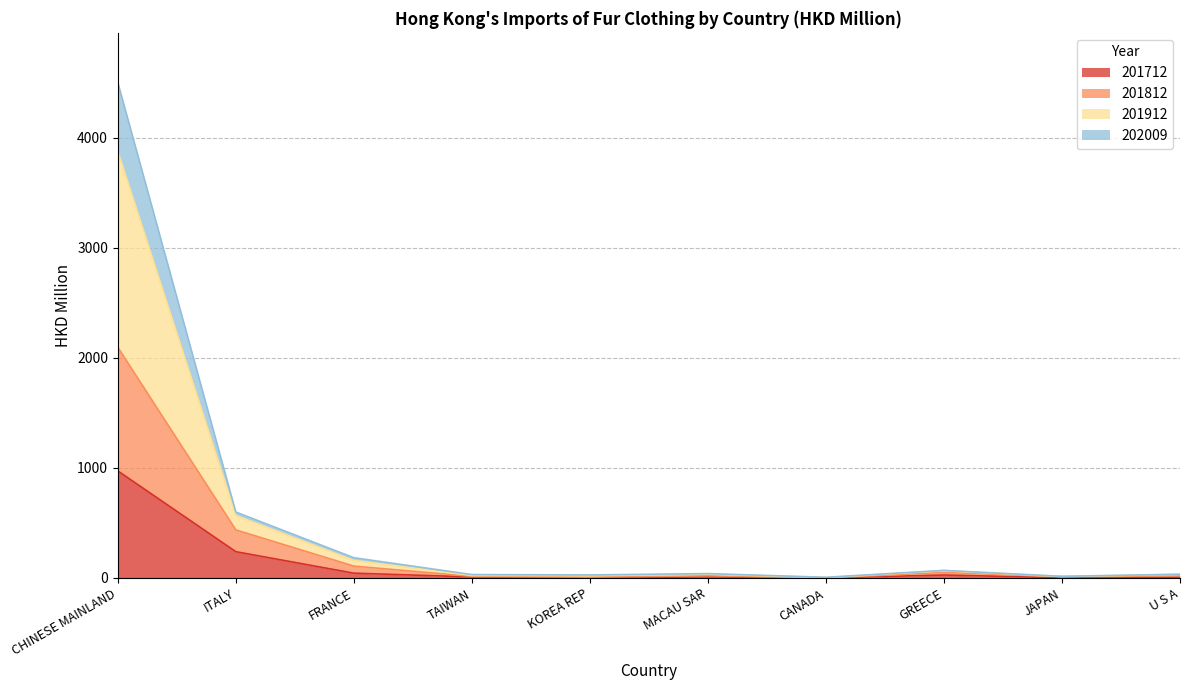

The value of 201912 at GREECE is 45.0. True or false?

False